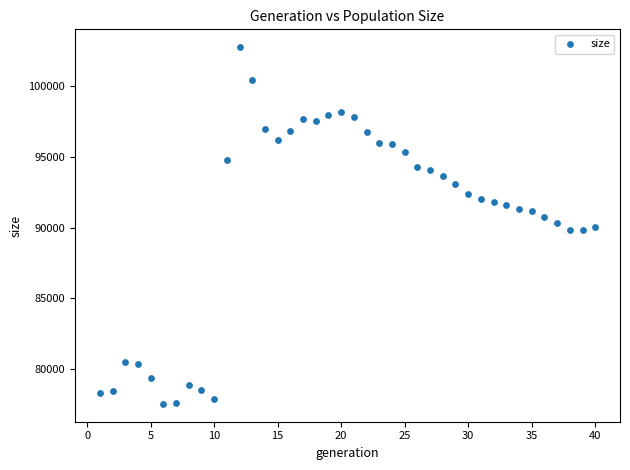

What is the range of X values (max minus min)?

39